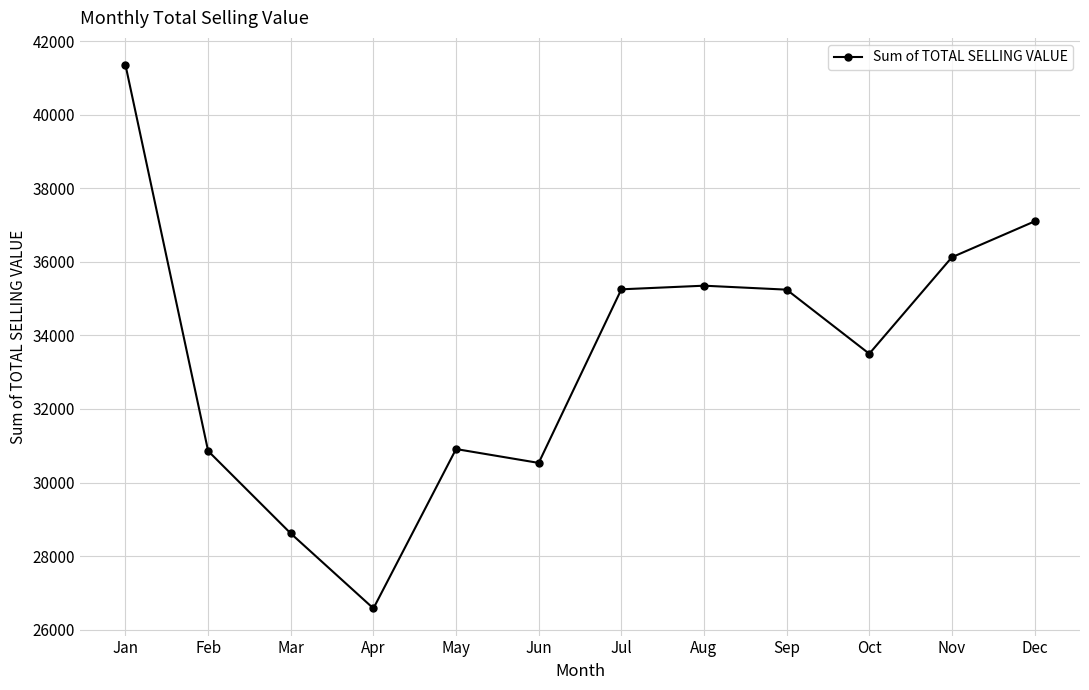

What is the difference between the values at Mar and Jan?

12730.3